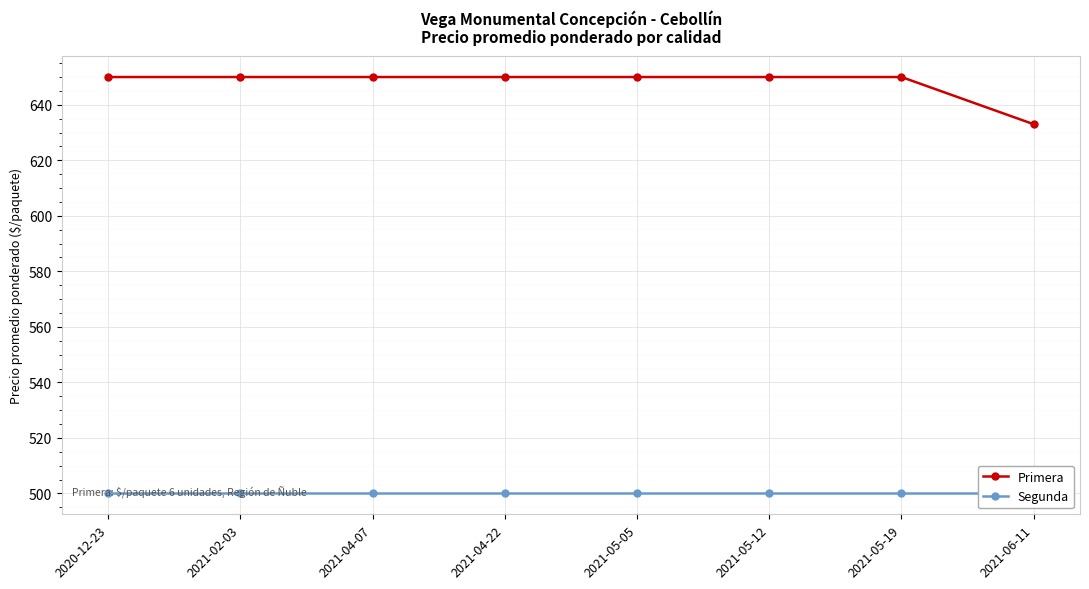

True or false: Primera has a value of 650 at 2021-05-12.

True